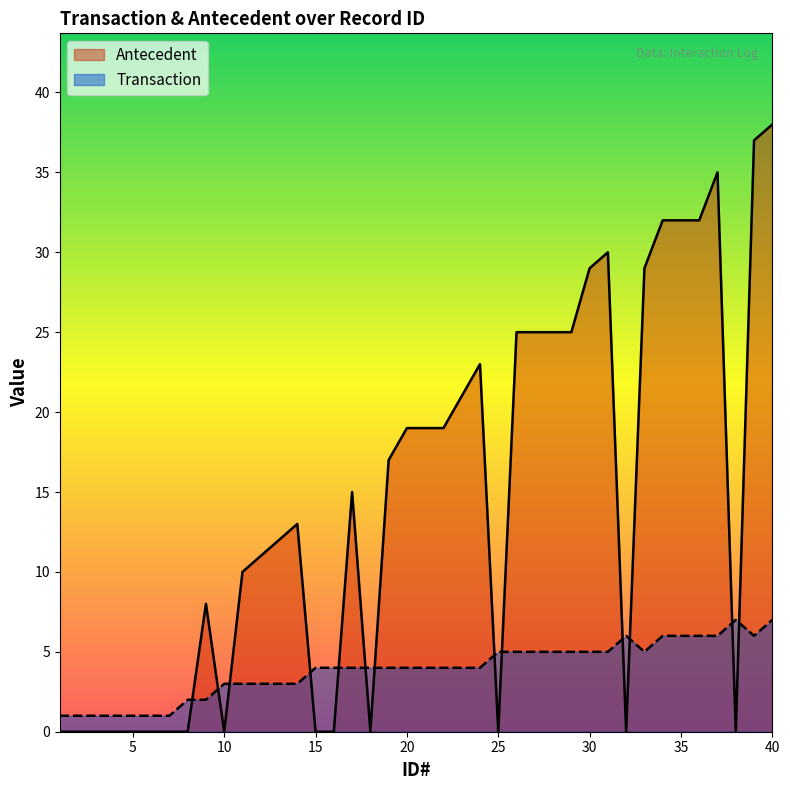

What is the difference between the maximum and minimum values in the Antecedent series?

38